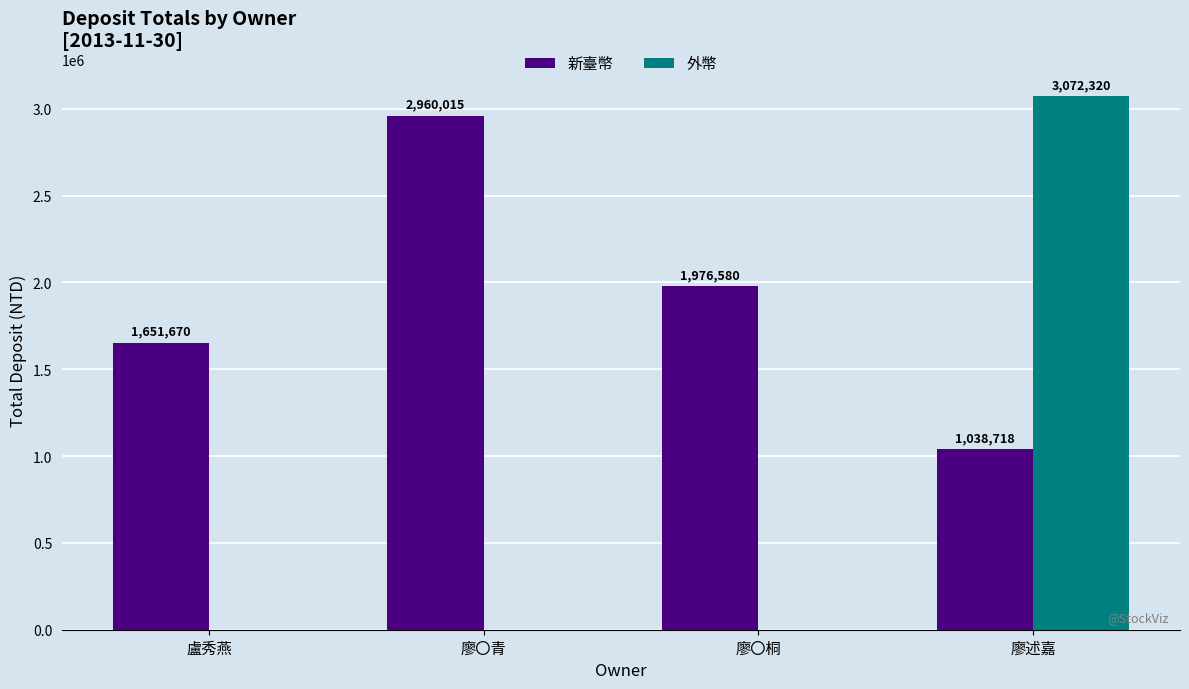

What are all the series names shown in the legend?

新臺幣, 外幣